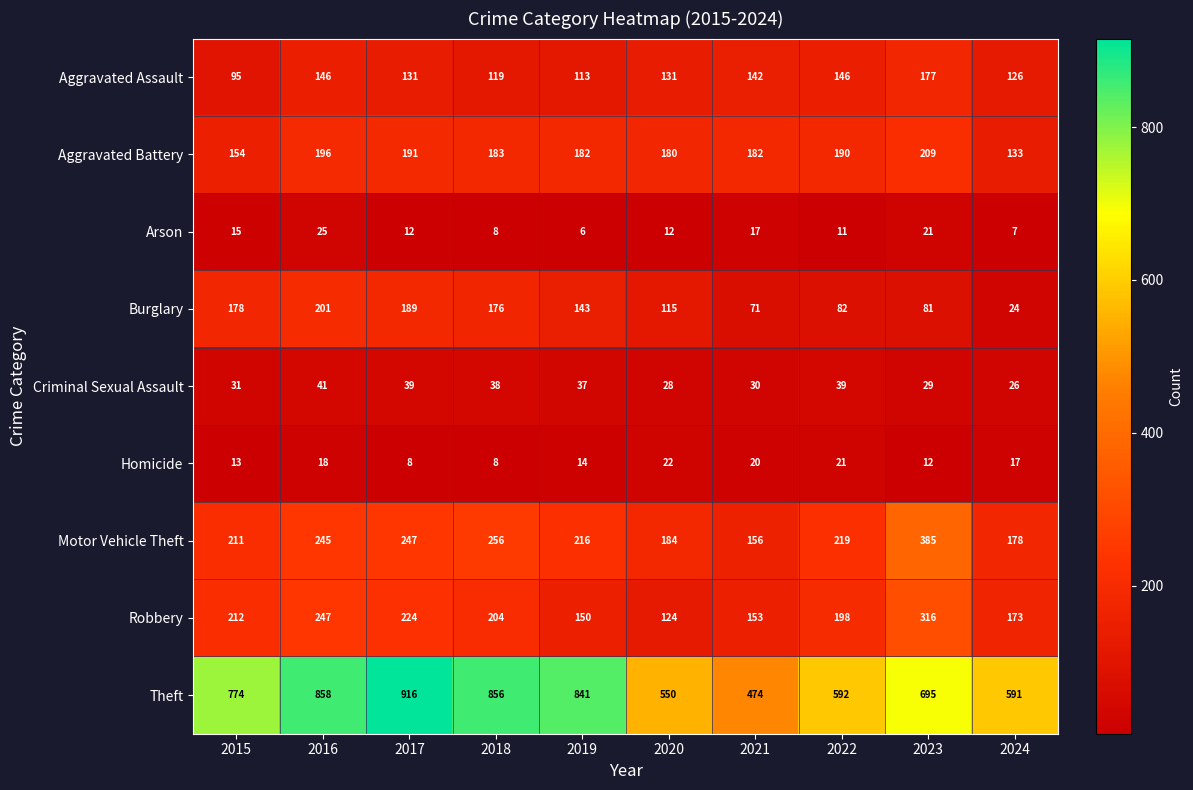

What is the difference between the maximum and minimum values in the Aggravated Battery series?

76